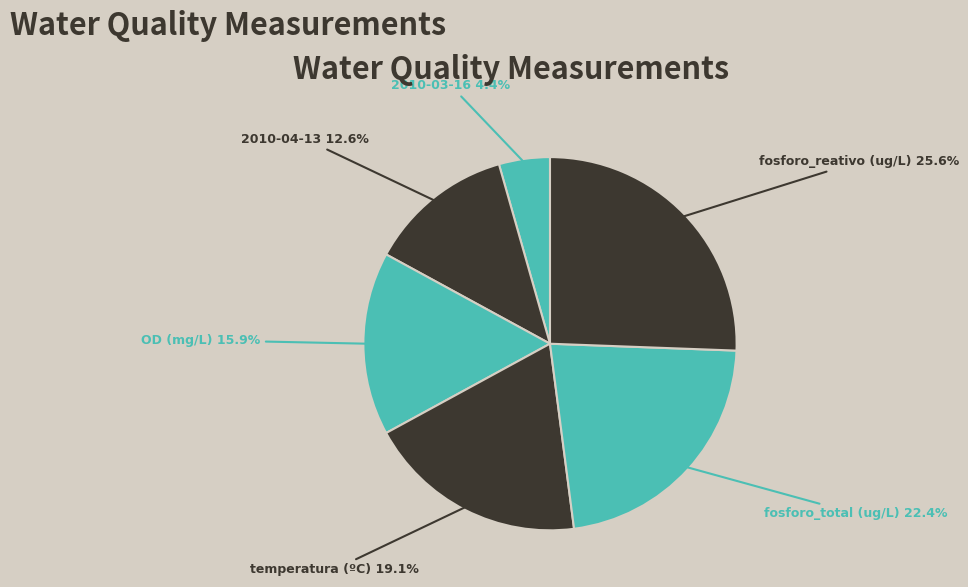

What is the ratio of the value at 2010-03-16 to the value at OD (mg/L)?

0.3